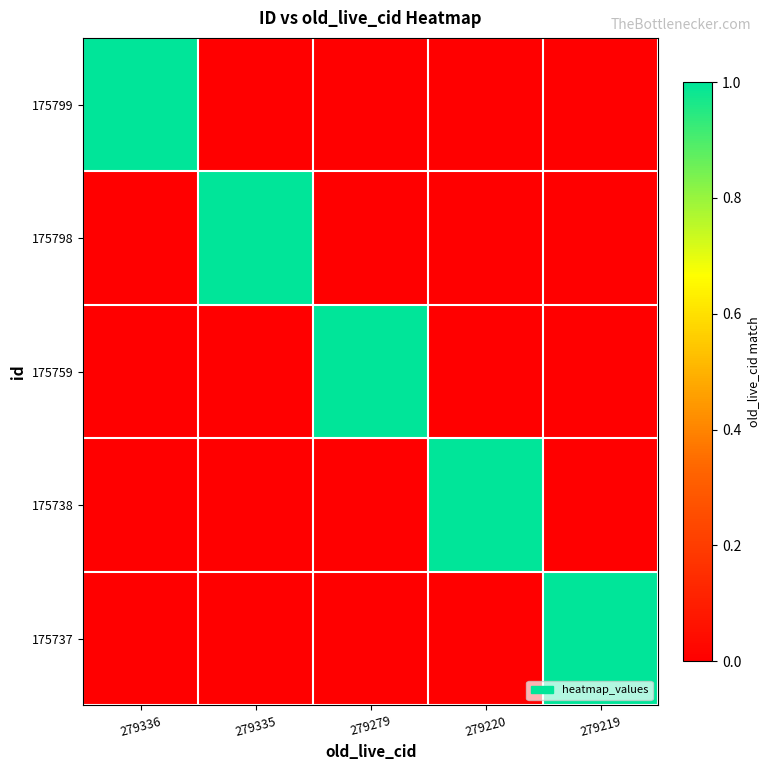

Reading right to left, transcribe all the data shown in this chart.

175799: 279219=0	279220=0	279279=0	279335=0	279336=1
175798: 279219=0	279220=0	279279=0	279335=1	279336=0
175759: 279219=0	279220=0	279279=1	279335=0	279336=0
175738: 279219=0	279220=1	279279=0	279335=0	279336=0
175737: 279219=1	279220=0	279279=0	279335=0	279336=0